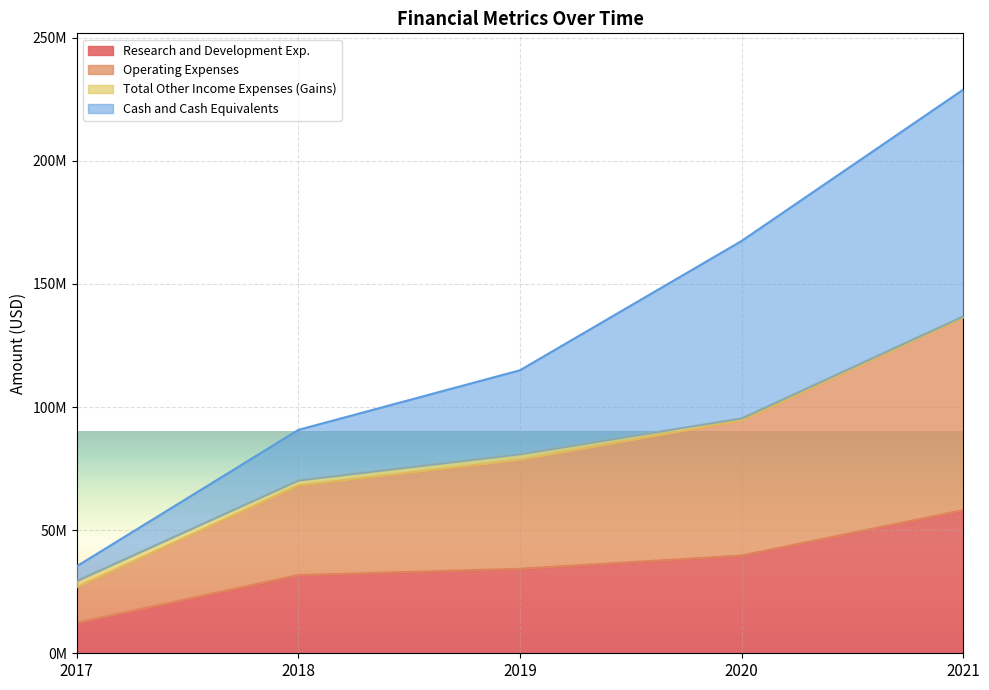

The value of Operating Expenses at 2018 is 68166000. True or false?

True